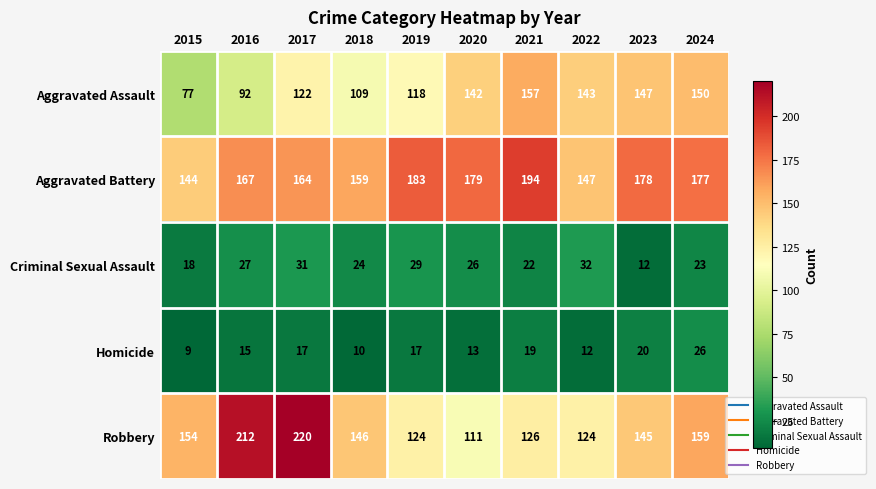

What is the spread (max minus min) of values at 2018?

149